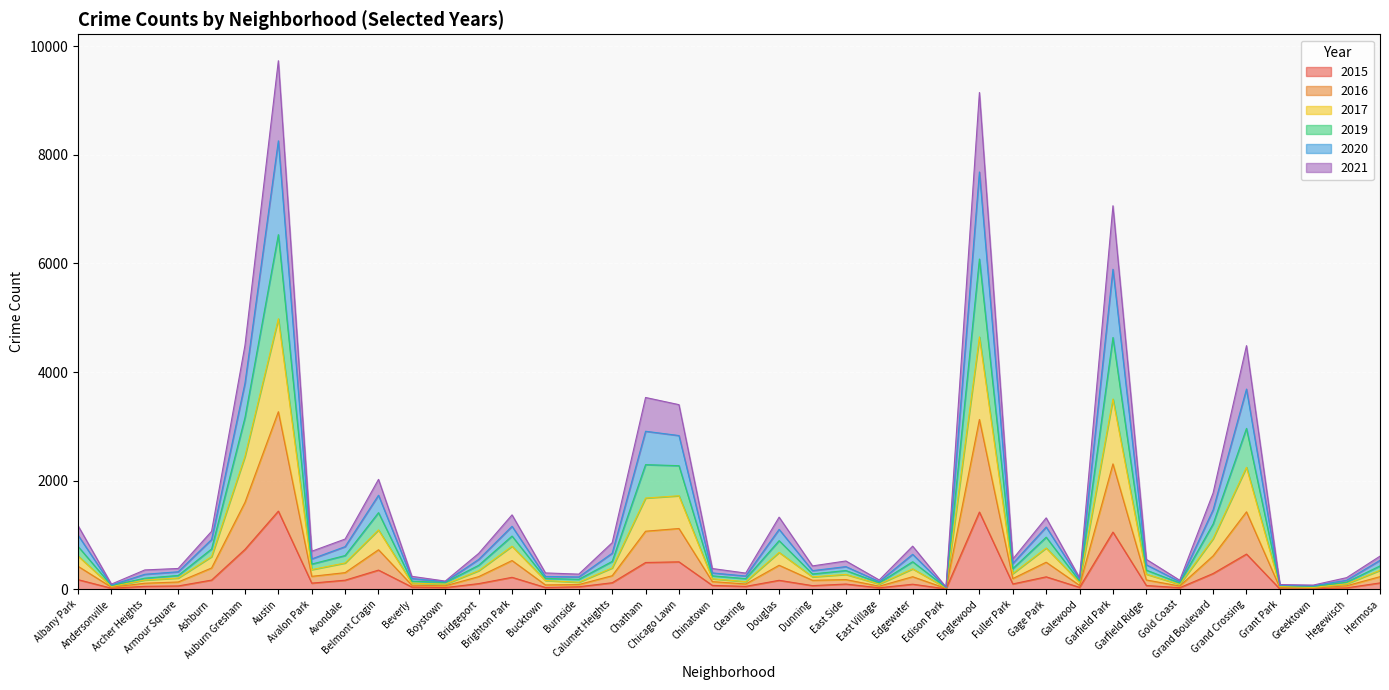

What is the maximum value for 2015?

1438